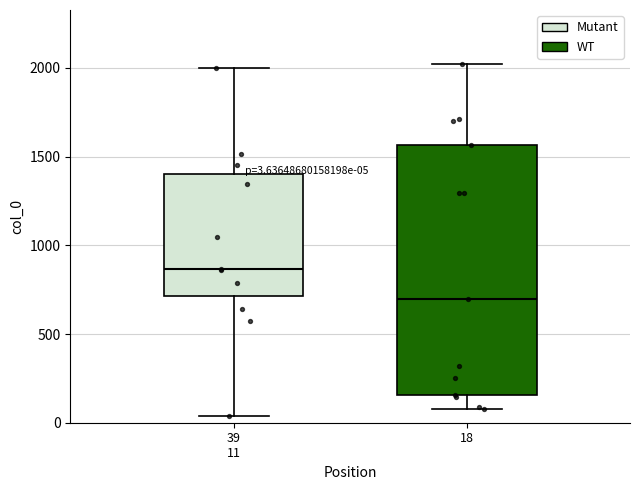

Which box's median line is the lowest?

18